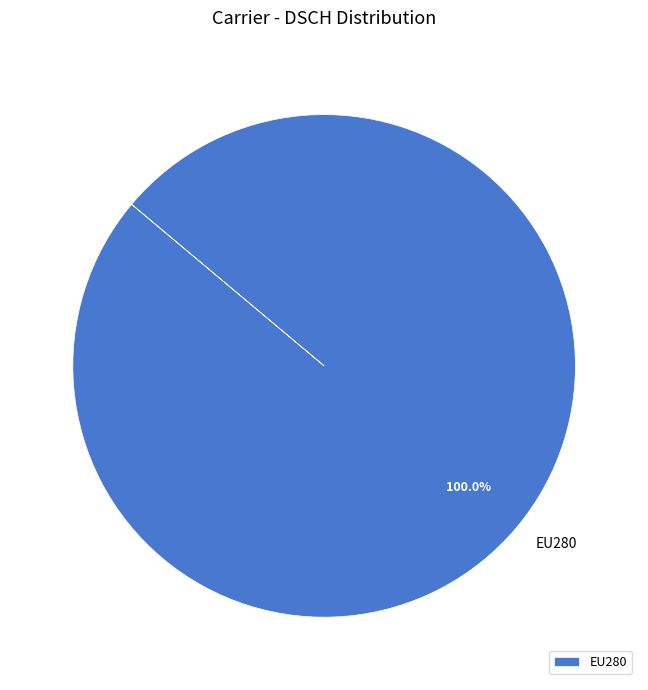

Rank the categories by value from lowest to highest.

EU280